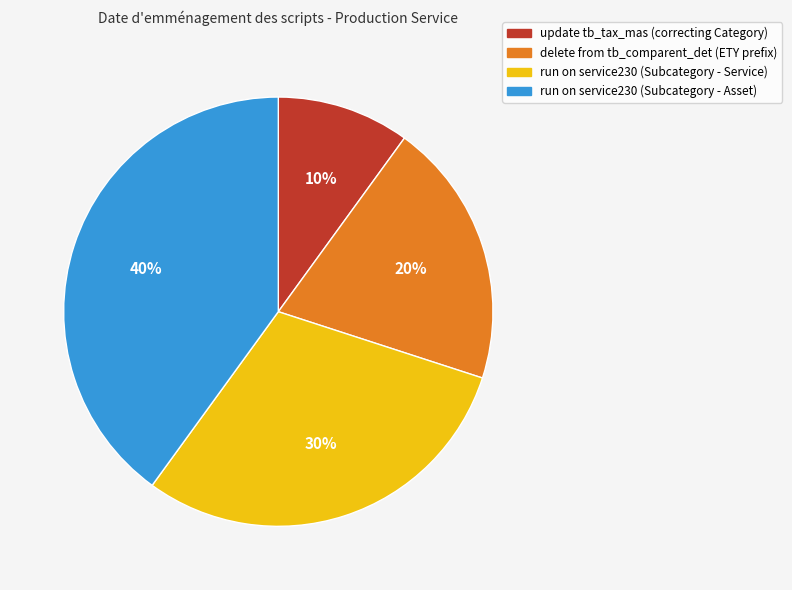

Combined, do run on service230 (Subcategory - Asset) and delete from tb_comparent_det (ETY prefix) account for over 50%?

Yes